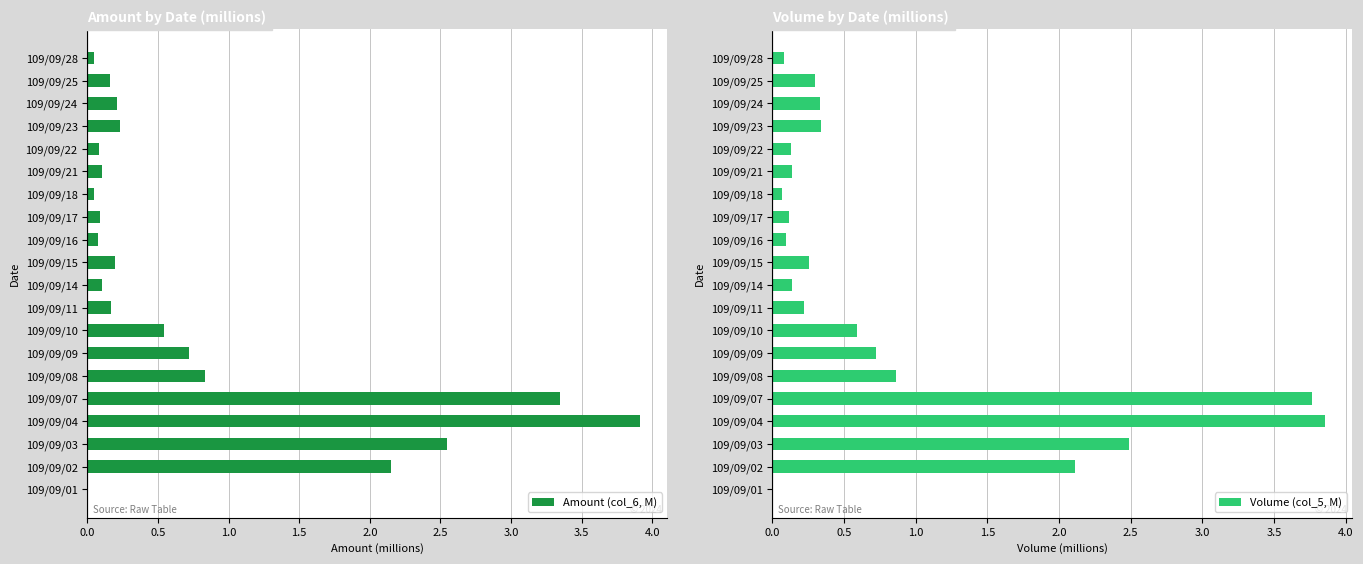

How many bars are there in total?

40